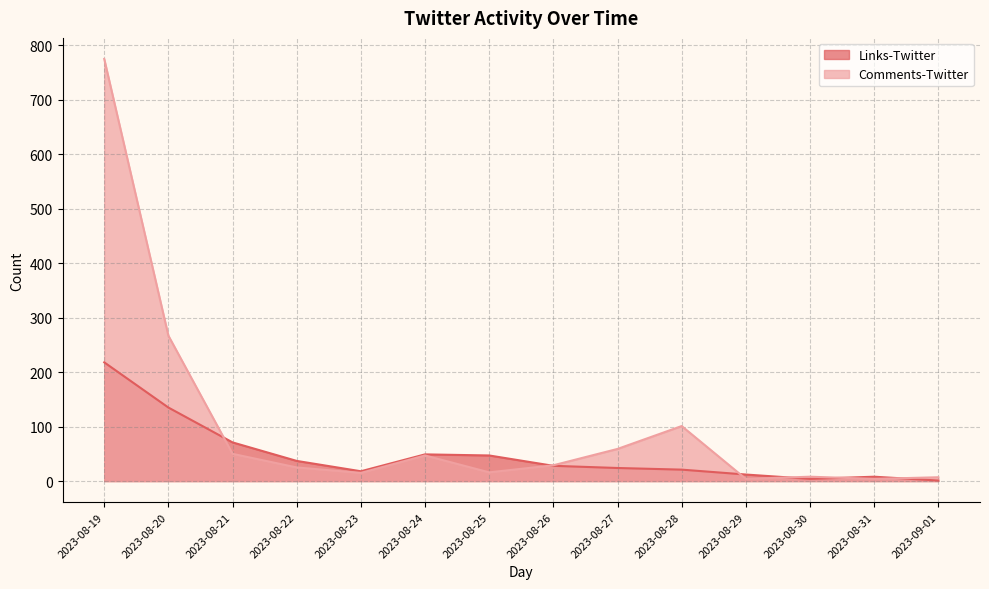

What is the sum of all Links-Twitter values?

673